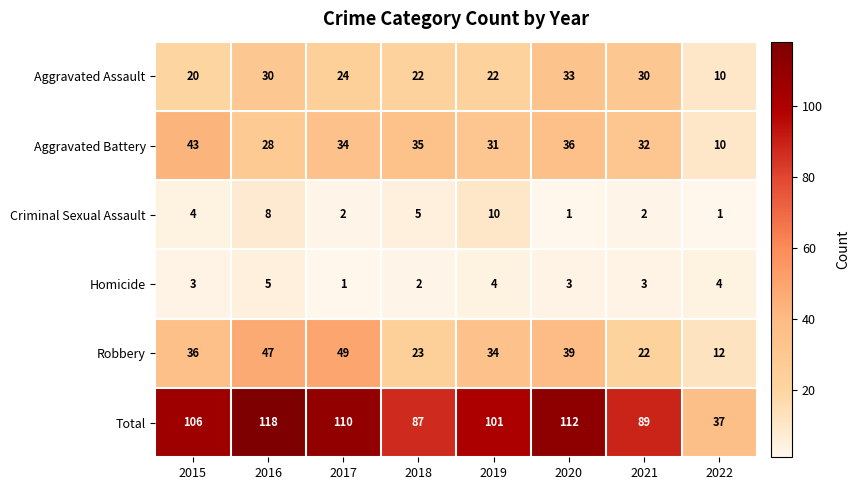

Rank the series at 2019 from lowest to highest value.

Homicide, Criminal Sexual Assault, Aggravated Assault, Aggravated Battery, Robbery, Total